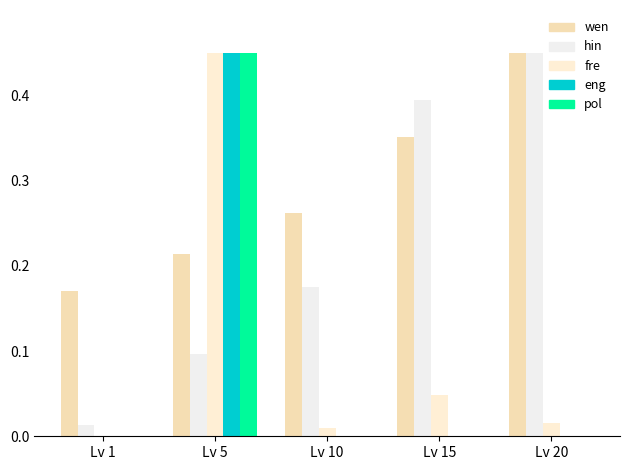

What is the greatest value displayed?

0.5